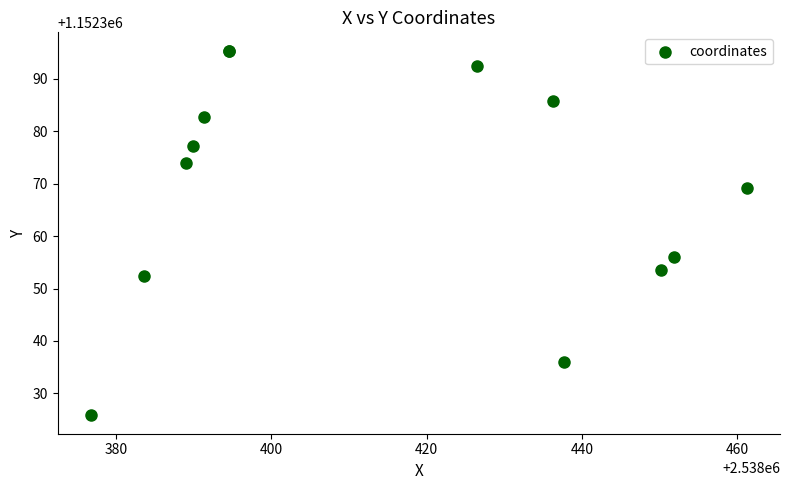

What Y value in the scatter plot is closest to 1152360?

1152356.0